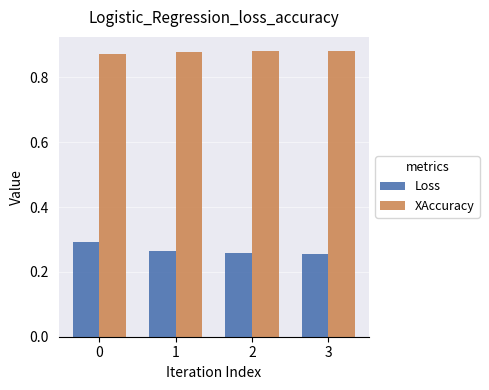

What is the sum of all Loss values?

1.1